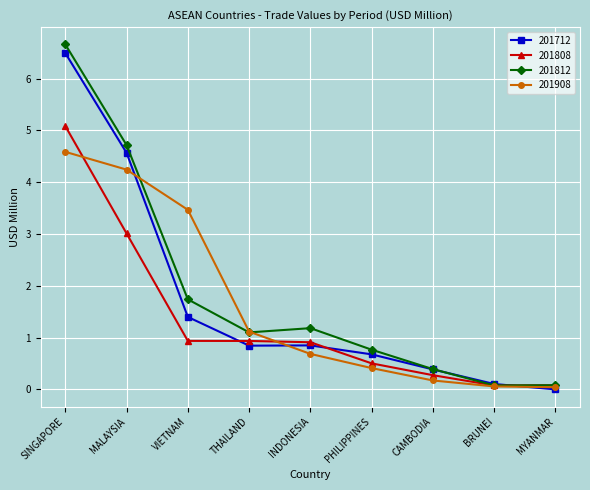

True or false: 201908 has a value of 4.6 at SINGAPORE.

True